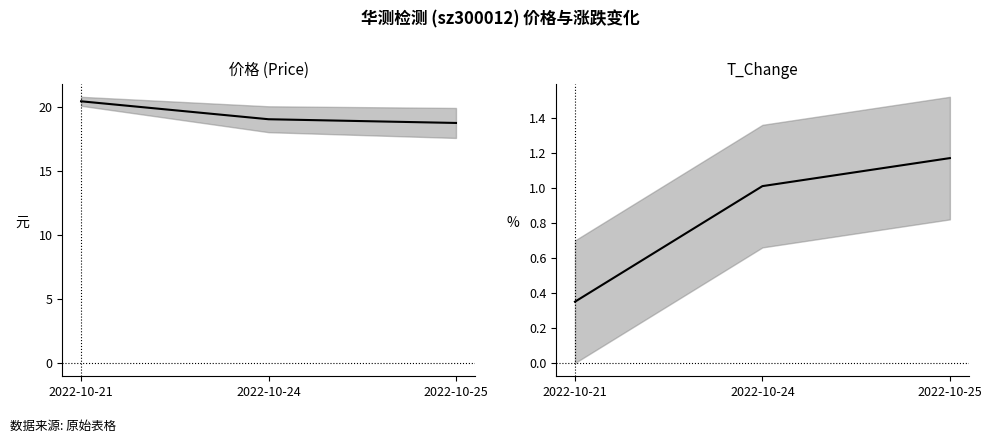

Where is price nearest to the value 19?

2022-10-24